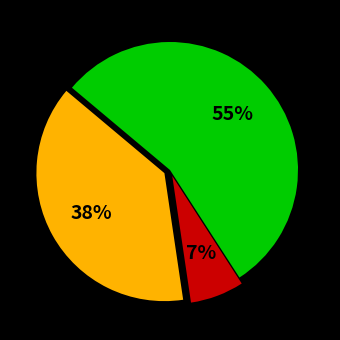

Is there a majority slice in this chart?

Yes